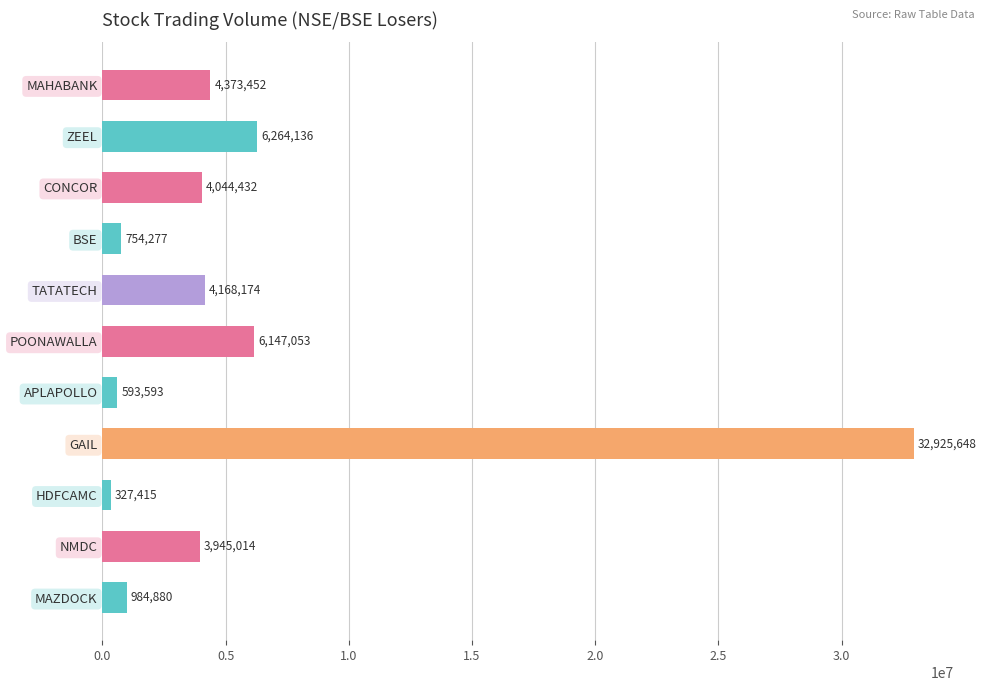

Reading bottom to top, list all the values displayed in this chart.

MAZDOCK=984880	NMDC=3945014	HDFCAMC=327415	GAIL=32925648	APLAPOLLO=593593	POONAWALLA=6147053	TATATECH=4168174	BSE=754277	CONCOR=4044432	ZEEL=6264136	MAHABANK=4373452